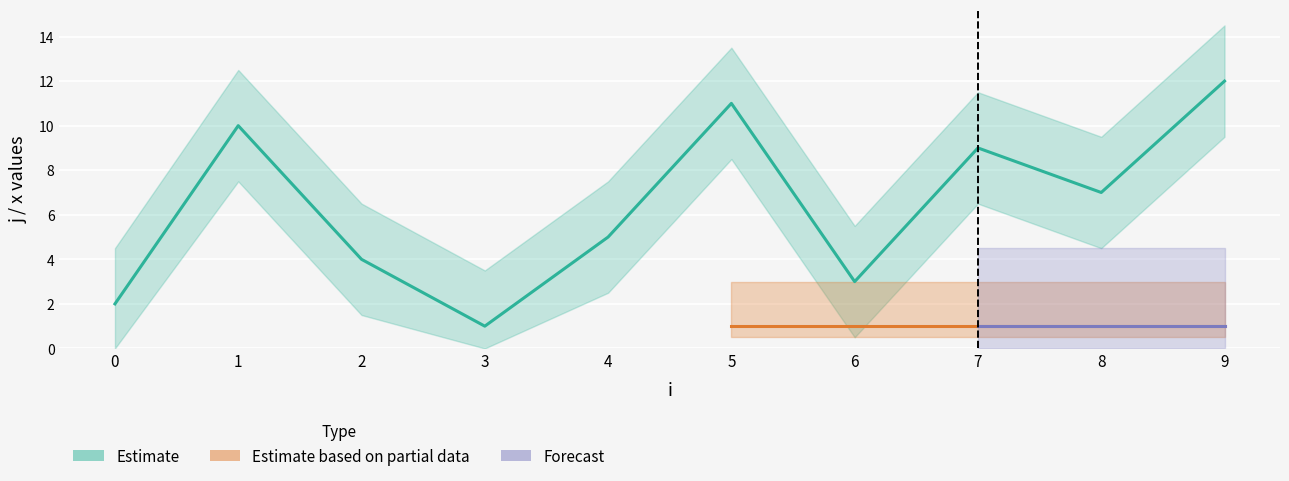

The value at 3 is 0. True or false?

False